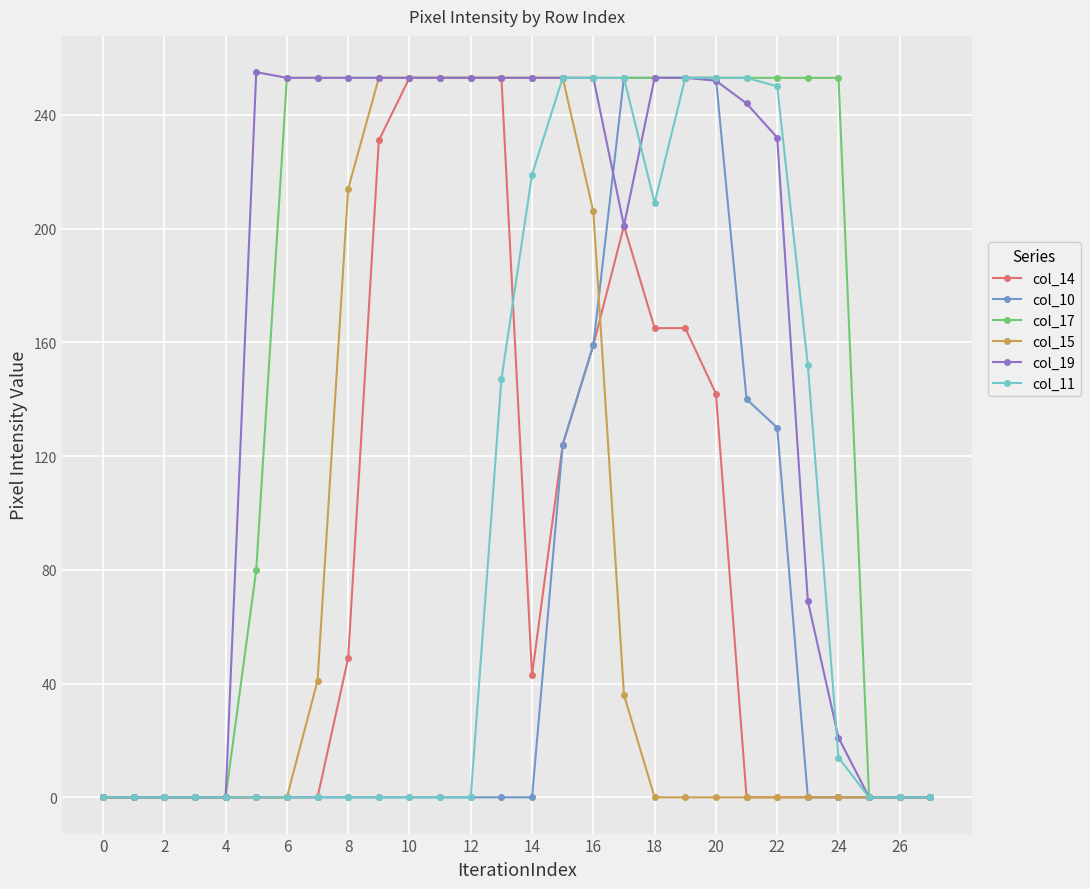

Is this an area chart (filled region under the line)?

No